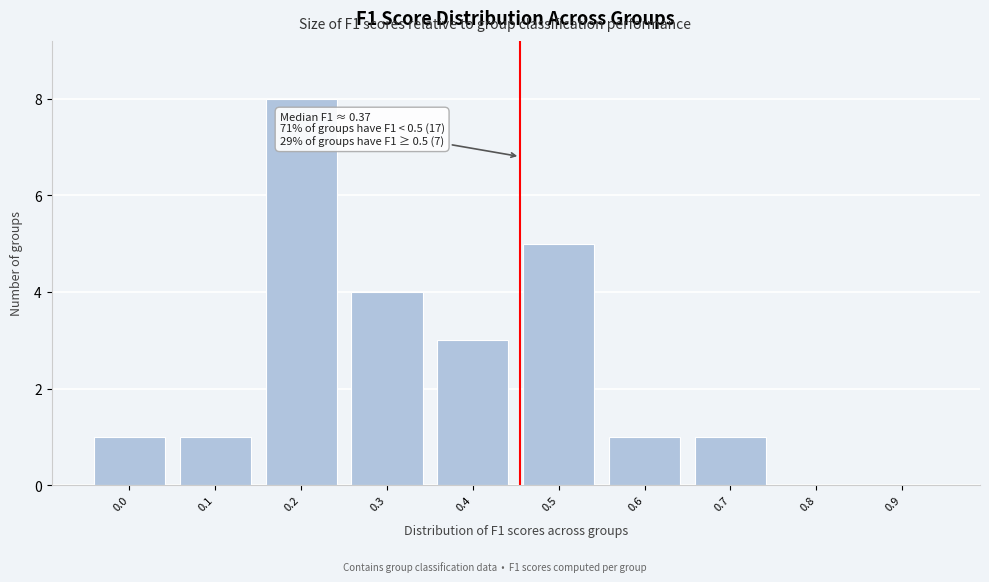

Reading right to left, extract all data points from this chart.

0.9=0	0.8=0	0.7=1	0.6=1	0.5=5	0.4=3	0.3=4	0.2=8	0.1=1	0.0=1